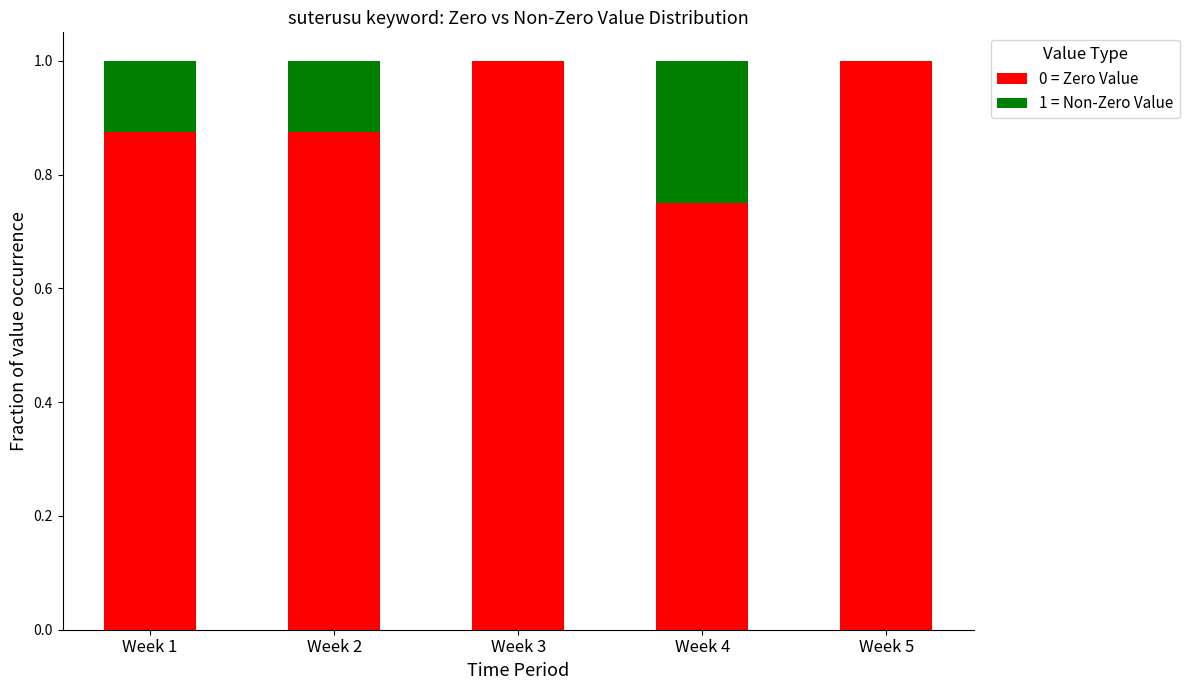

What are all the series names shown in the legend?

0 = Zero Value, 1 = Non-Zero Value